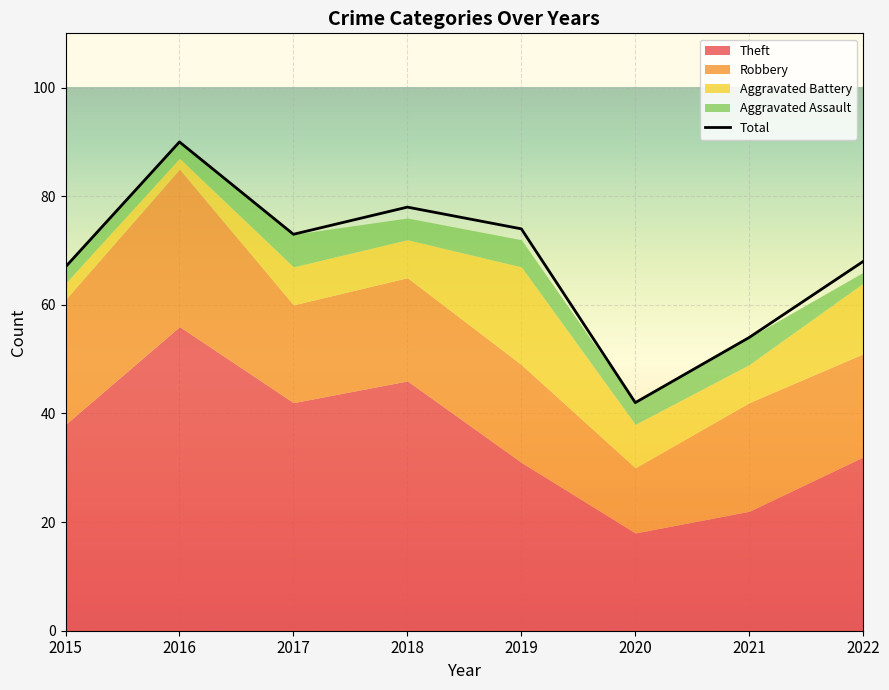

Is it true that Aggravated Battery equals 5 at 2022?

False